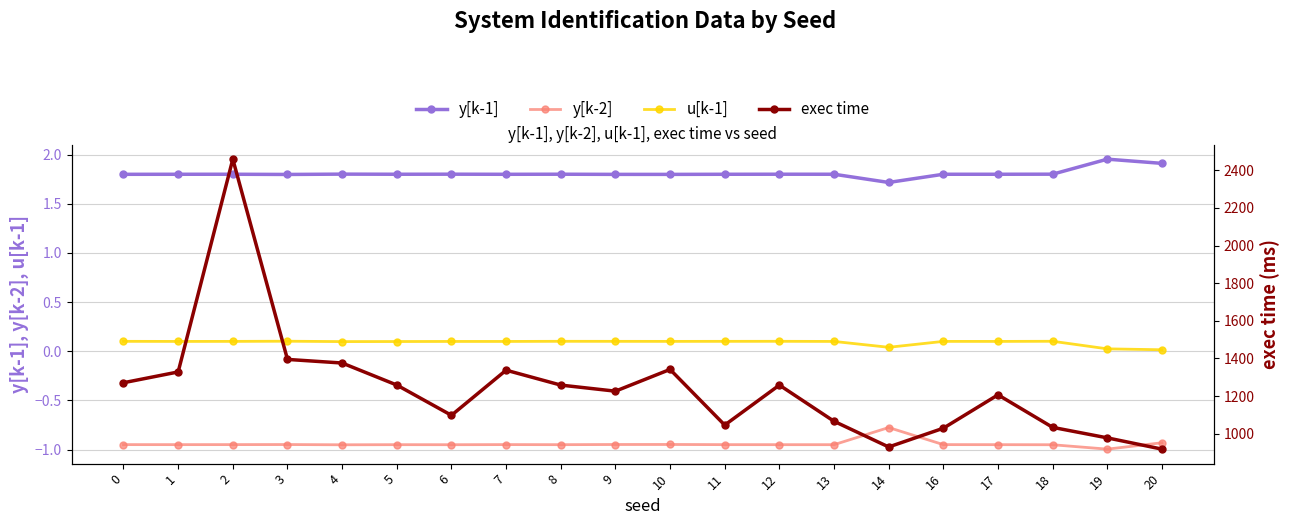

True or false: exec time has a value of 502.3 at 16.

False